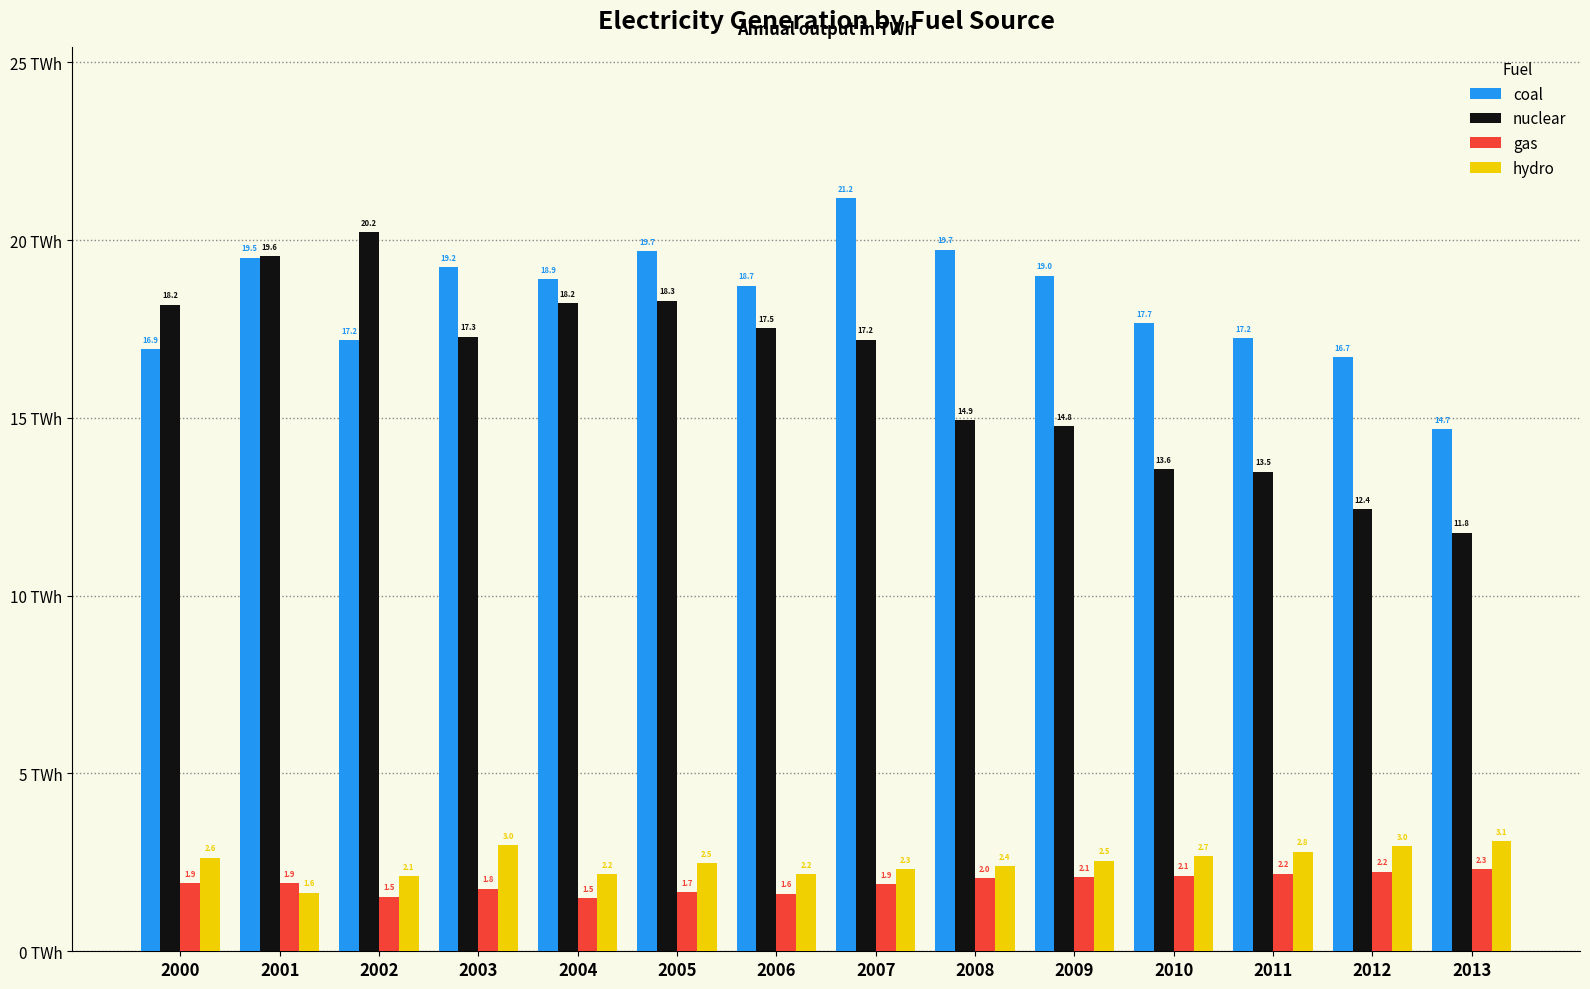

How many bars are there in each group?

4